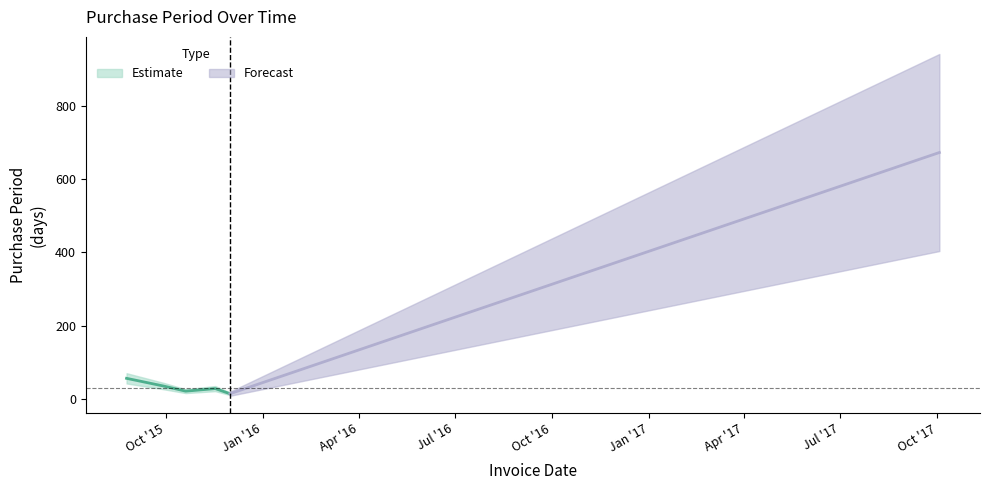

What is the change in value from 2015-08-25 to 2015-09-29?

-21